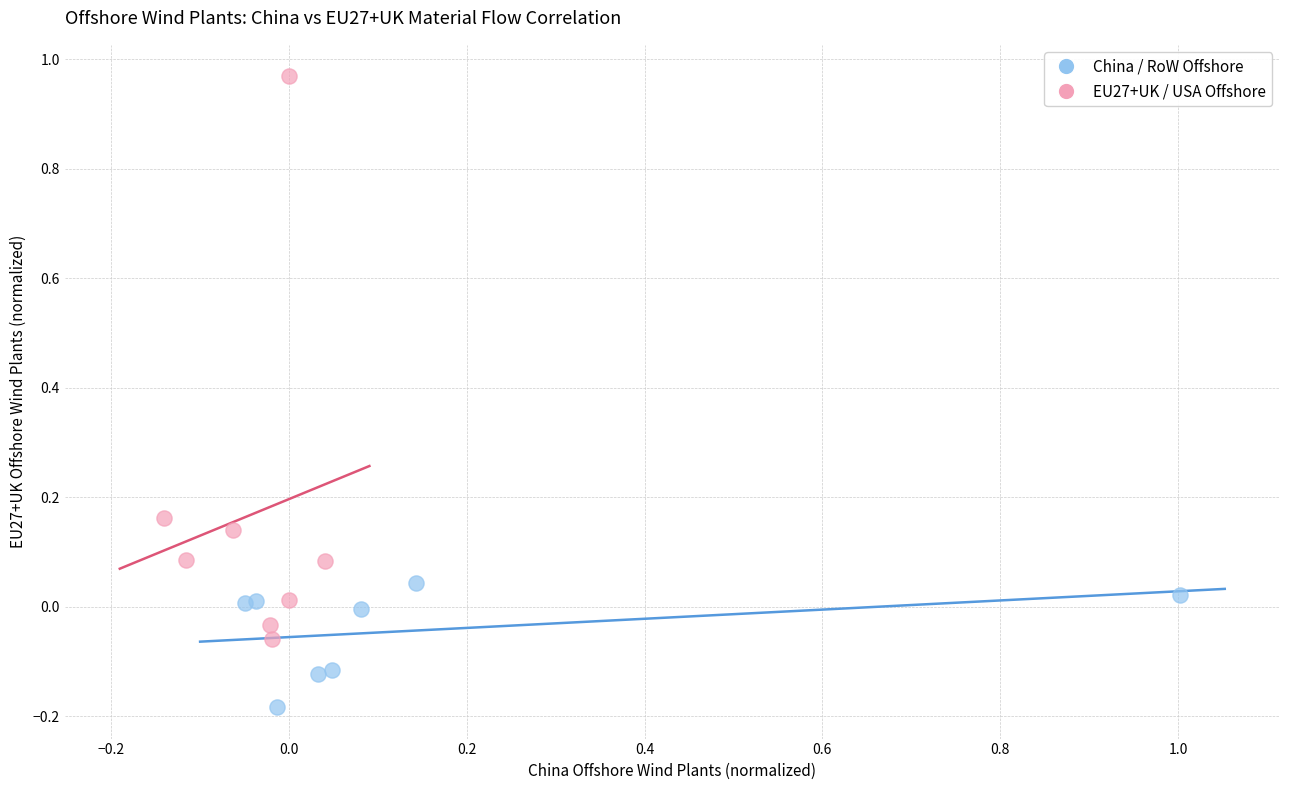

Which series contains the lowest Y value?

China / RoW Offshore